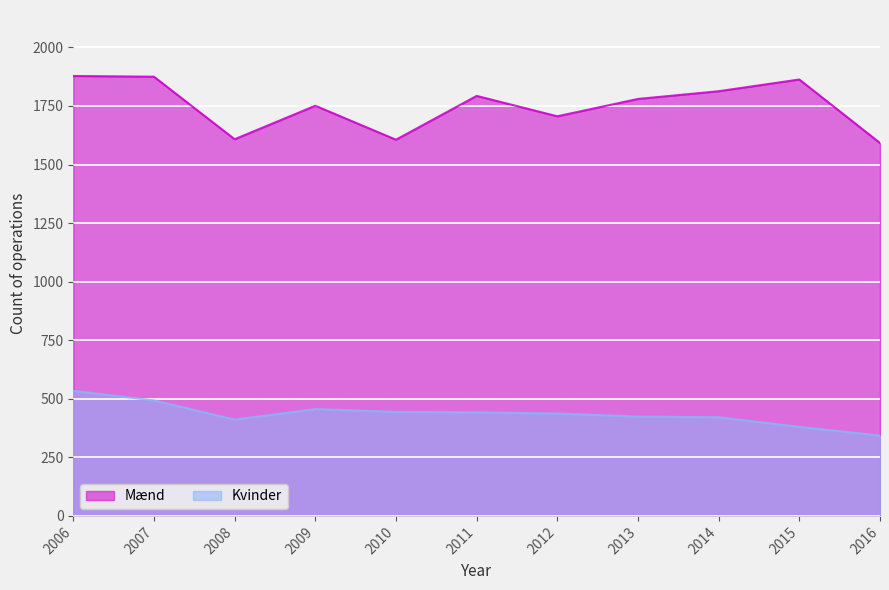

What is the difference between the Kvinder values at 2011 and 2013?

18